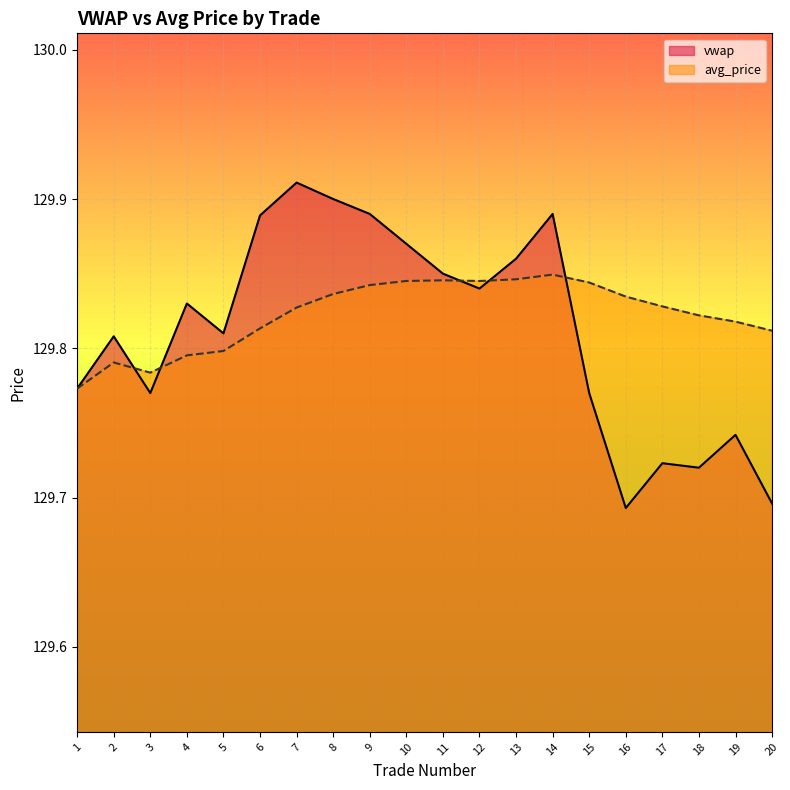

What is the value of the vwap point at the 6th from the left?

129.9